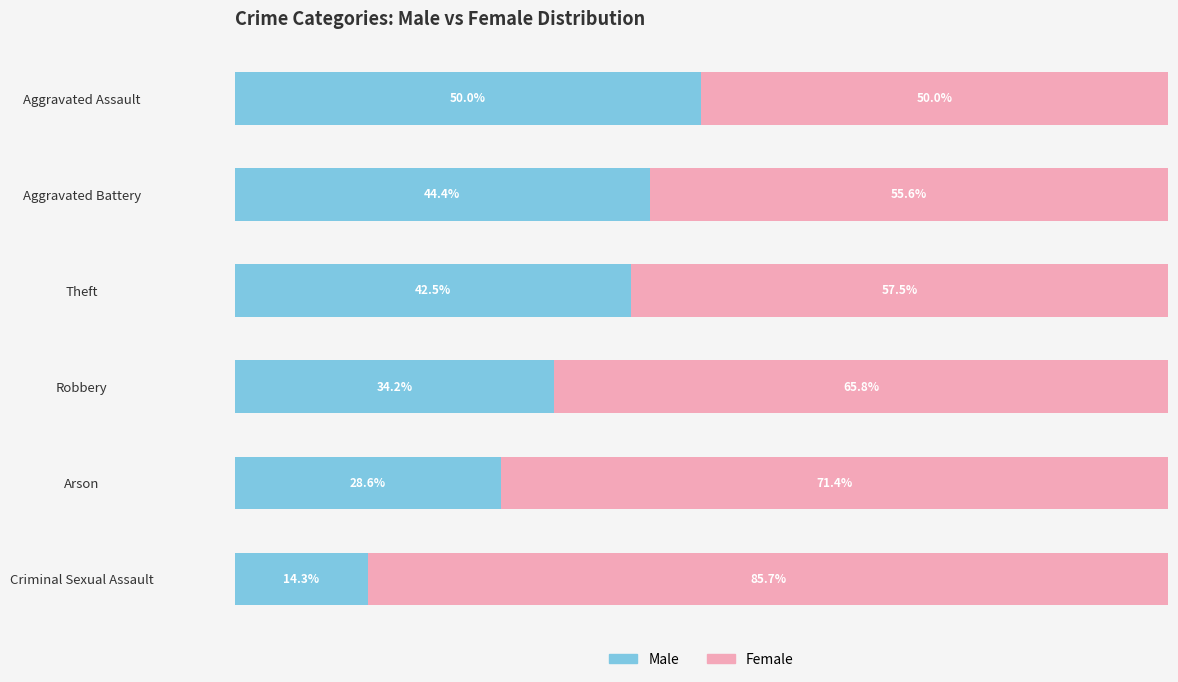

Where is Male nearest to the value 32?

Robbery